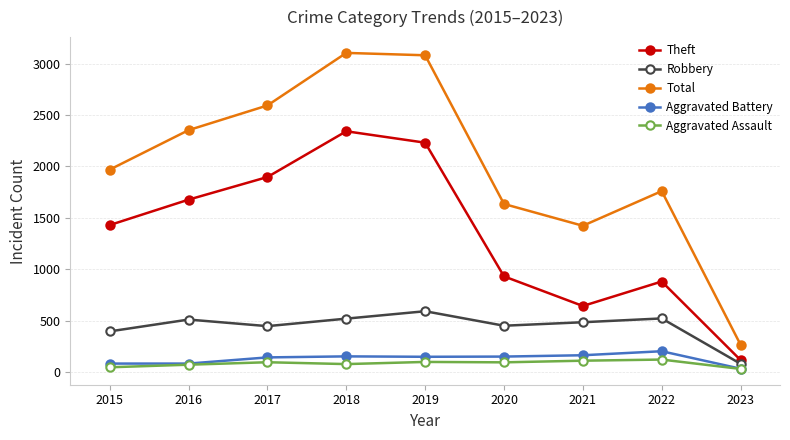

True or false: Aggravated Battery has a value of 32 at 2023.

True